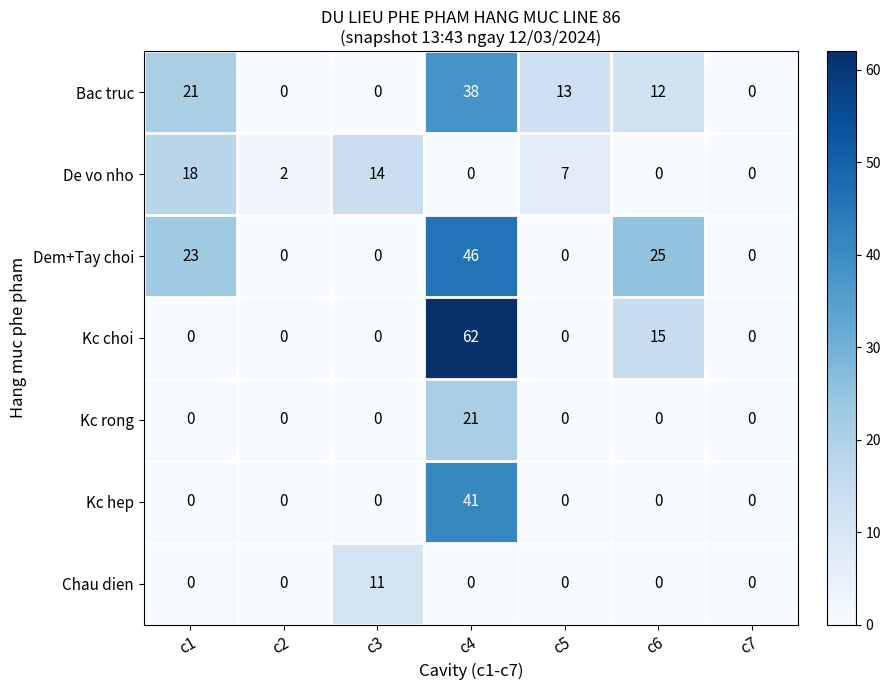

Which category has the highest value in the Kc rong series?

c4